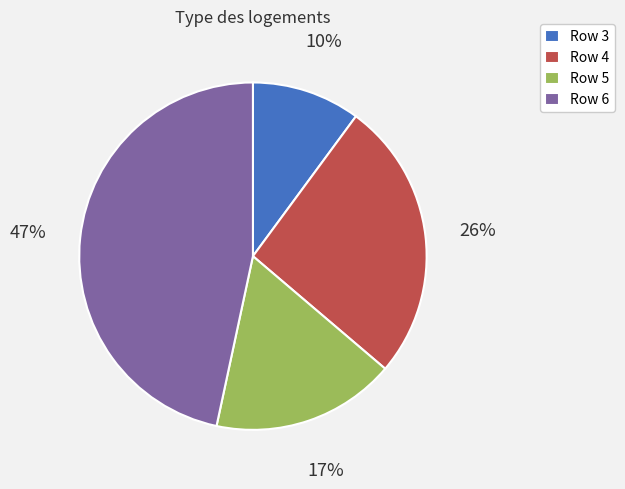

Rank the categories by value from lowest to highest.

Row 3, Row 5, Row 4, Row 6